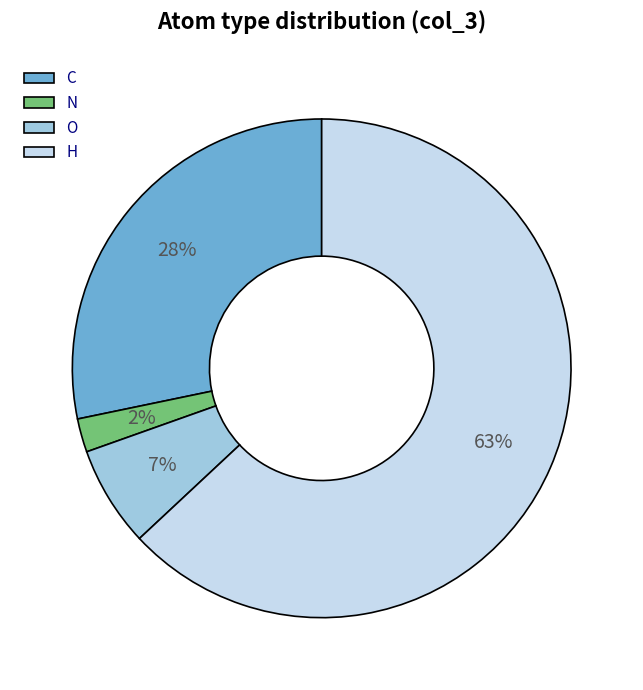

Does H account for over 50% of the chart?

Yes